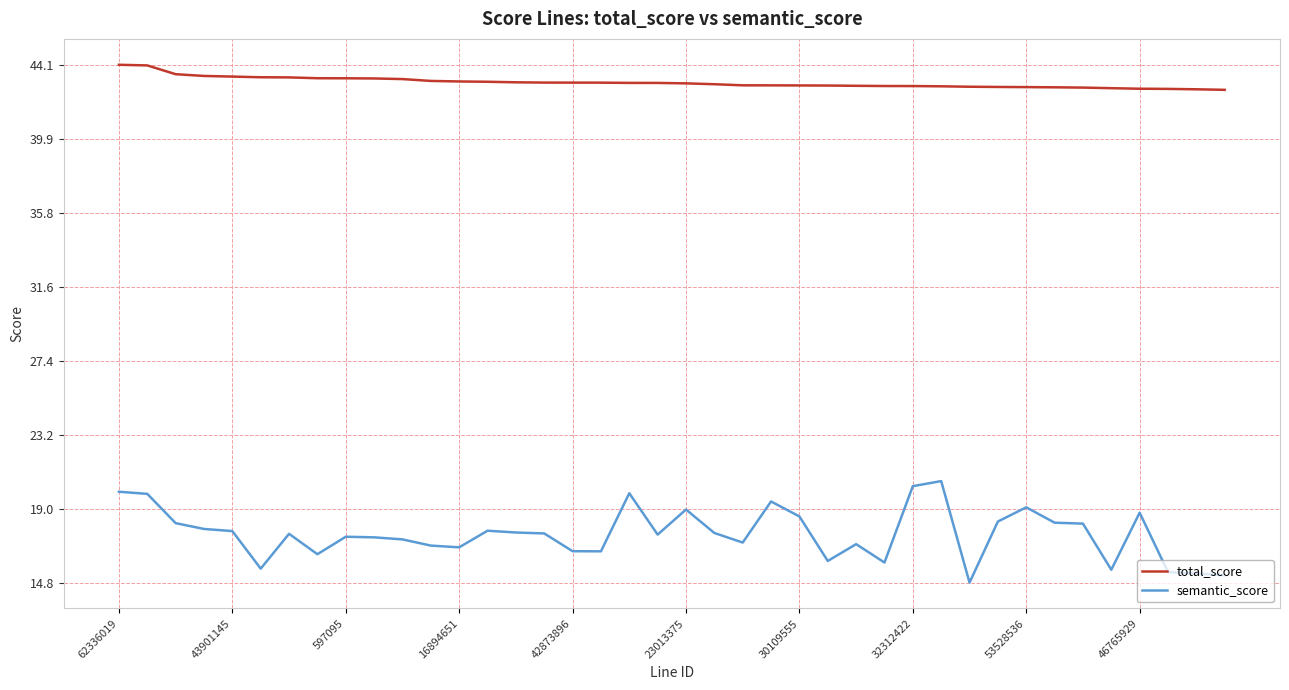

What is the greatest value displayed?

44.1